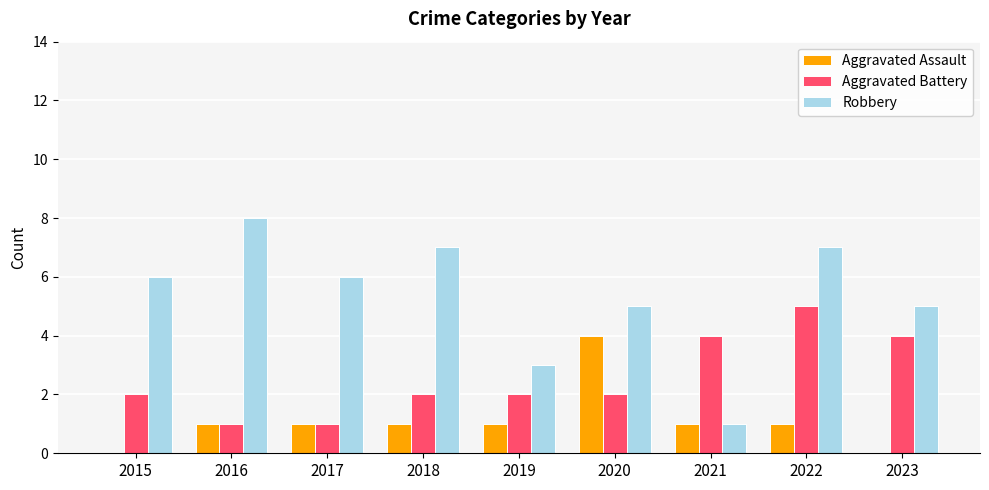

Reading right to left, transcribe all the data shown in this chart.

Aggravated Assault: 2023=0	2022=1	2021=1	2020=4	2019=1	2018=1	2017=1	2016=1	2015=0
Aggravated Battery: 2023=4	2022=5	2021=4	2020=2	2019=2	2018=2	2017=1	2016=1	2015=2
Robbery: 2023=5	2022=7	2021=1	2020=5	2019=3	2018=7	2017=6	2016=8	2015=6